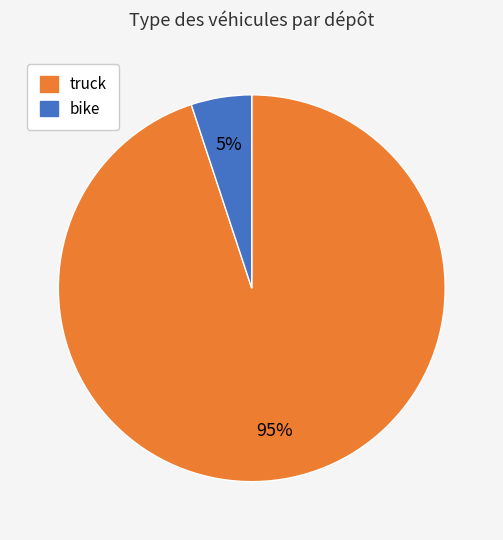

To the nearest percent, what is the difference between the largest and smallest slice percentages?

90%